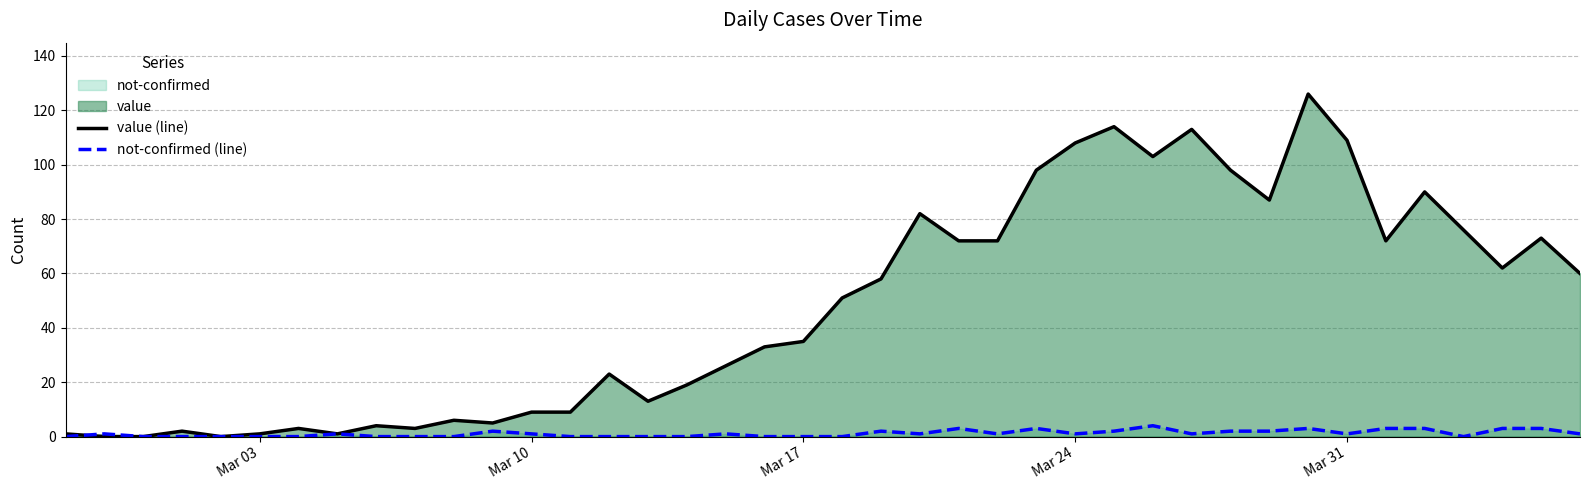

What is the greatest value displayed?

126